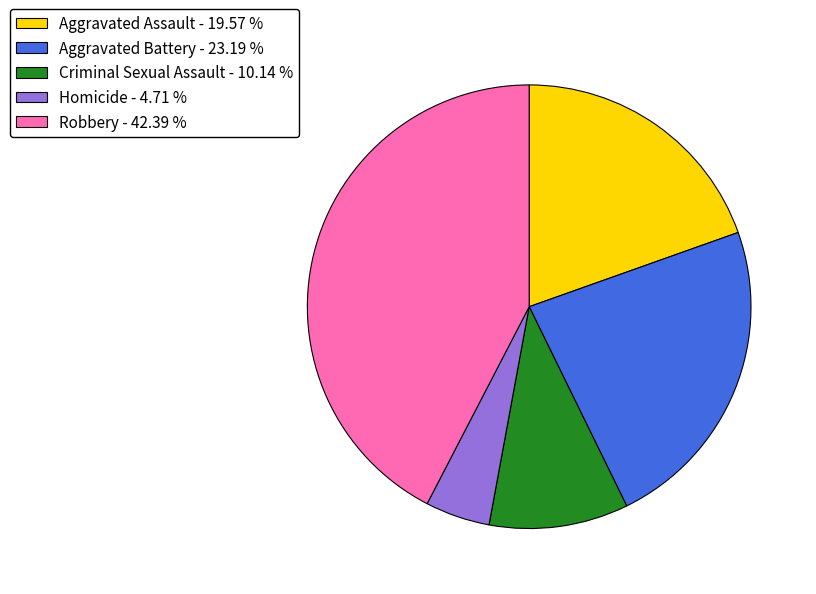

Between Homicide - 4.71 % and Criminal Sexual Assault - 10.14 %, which is larger?

Criminal Sexual Assault - 10.14 %